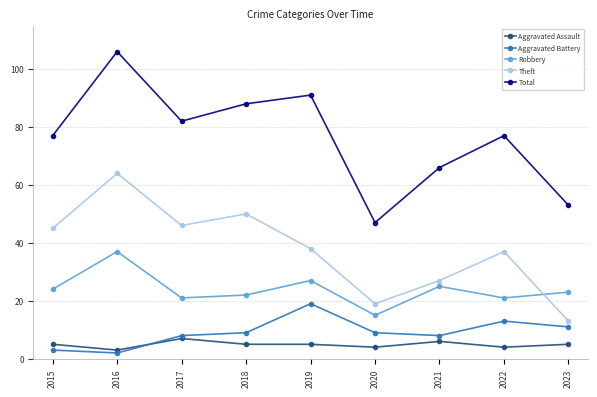

The value of Aggravated Battery at 2015 is 3. True or false?

True